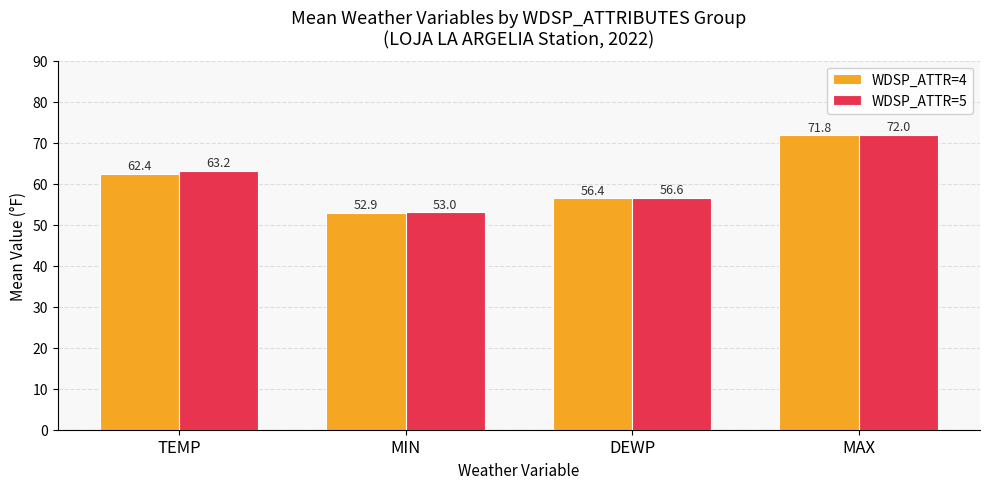

What is the difference between the WDSP_ATTR=4 values at DEWP and MIN?

3.6